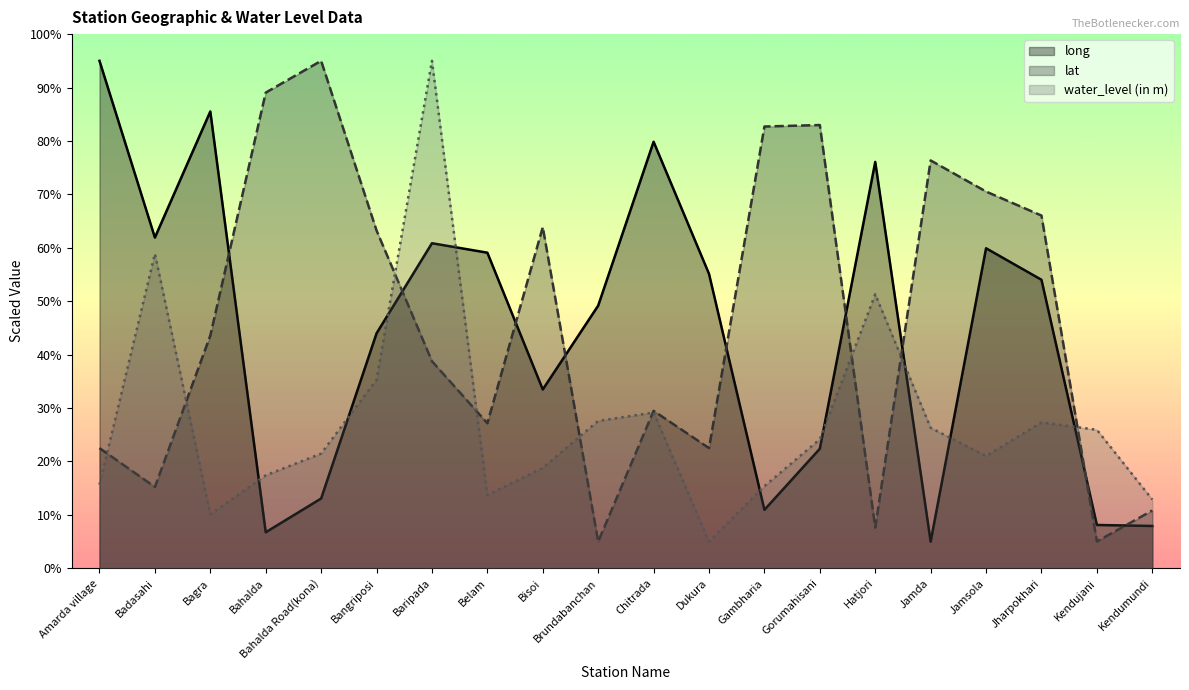

True or false: water_level (in m) and lat cross at least once.

True